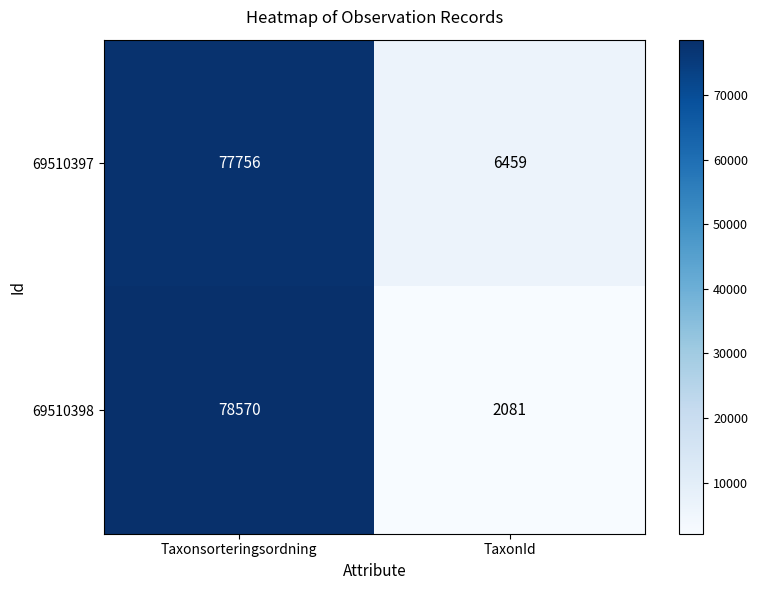

Reading left to right, list all the values displayed in this chart.

69510397: Taxonsorteringsordning=77756	TaxonId=6459
69510398: Taxonsorteringsordning=78570	TaxonId=2081